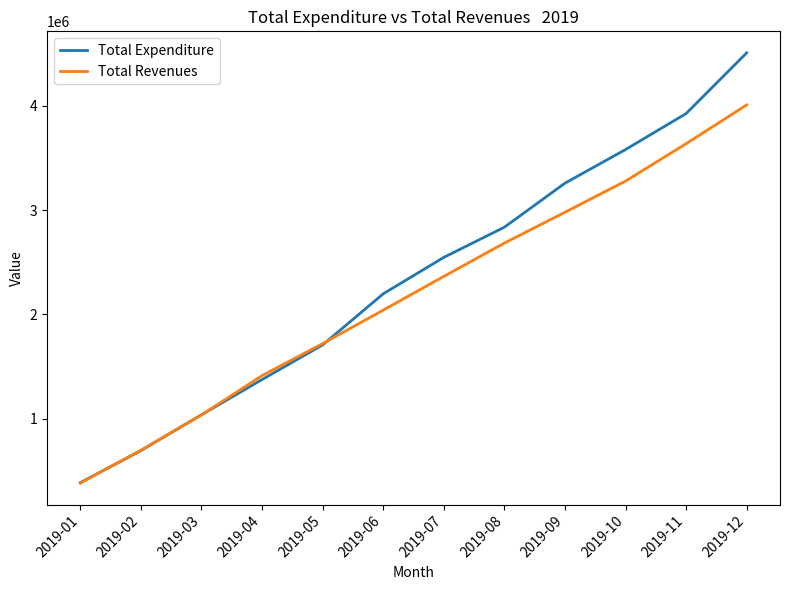

What is the spread (max minus min) of values at 2019-05?

12571.6